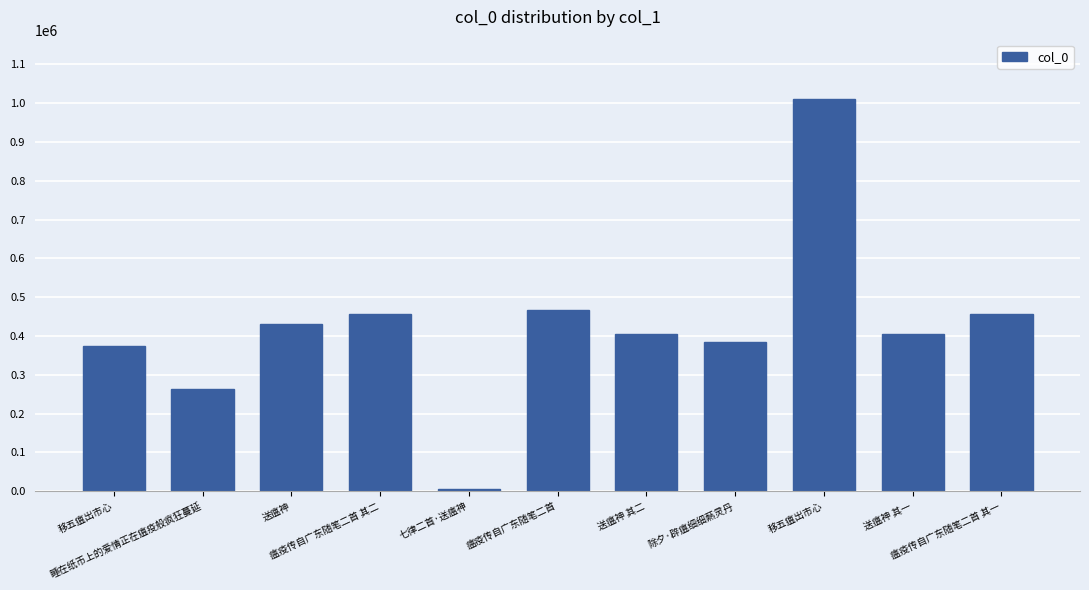

Rank the categories by value from highest to lowest.

移五瘟出市心, 瘟疫传自广东随笔二首, 瘟疫传自广东随笔二首 其二, 瘟疫传自广东随笔二首 其一, 送瘟神, 送瘟神 其二, 送瘟神 其一, 除夕·辟瘟细细爇灵丹, 移五瘟出市心, 睡在纸币上的爱情正在瘟疫般疯狂蔓延, 七律二首·送瘟神